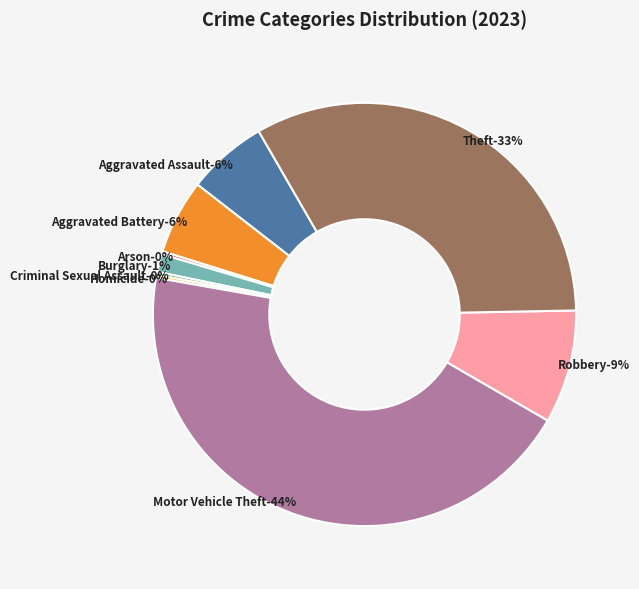

Is Aggravated Battery the majority of the pie?

No